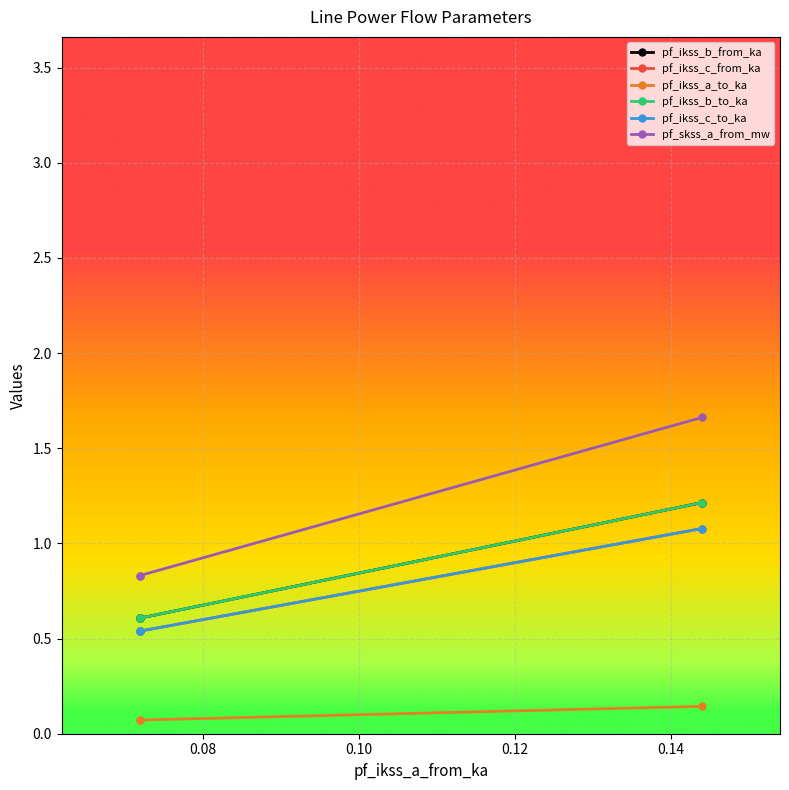

What is the average value of the pf_ikss_b_to_ka series?

0.8